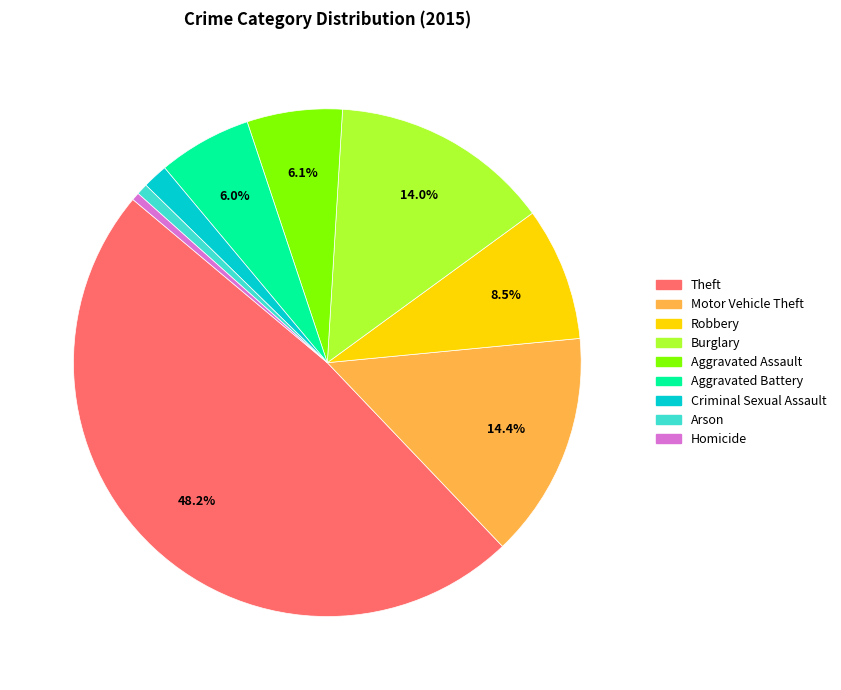

Between Homicide and Aggravated Assault, which is larger?

Aggravated Assault